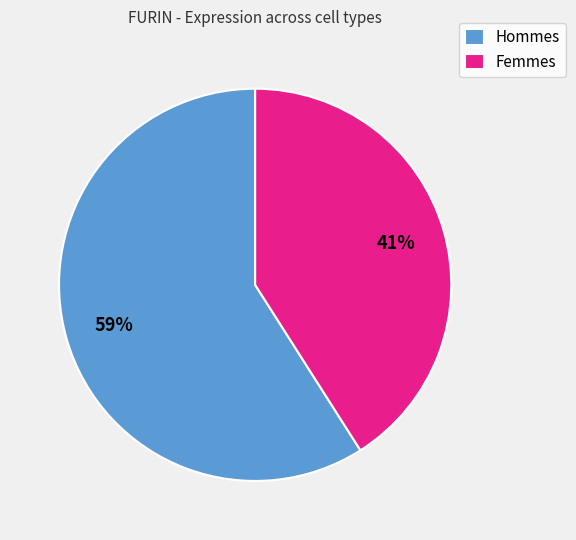

Which slice is the largest?

Hommes